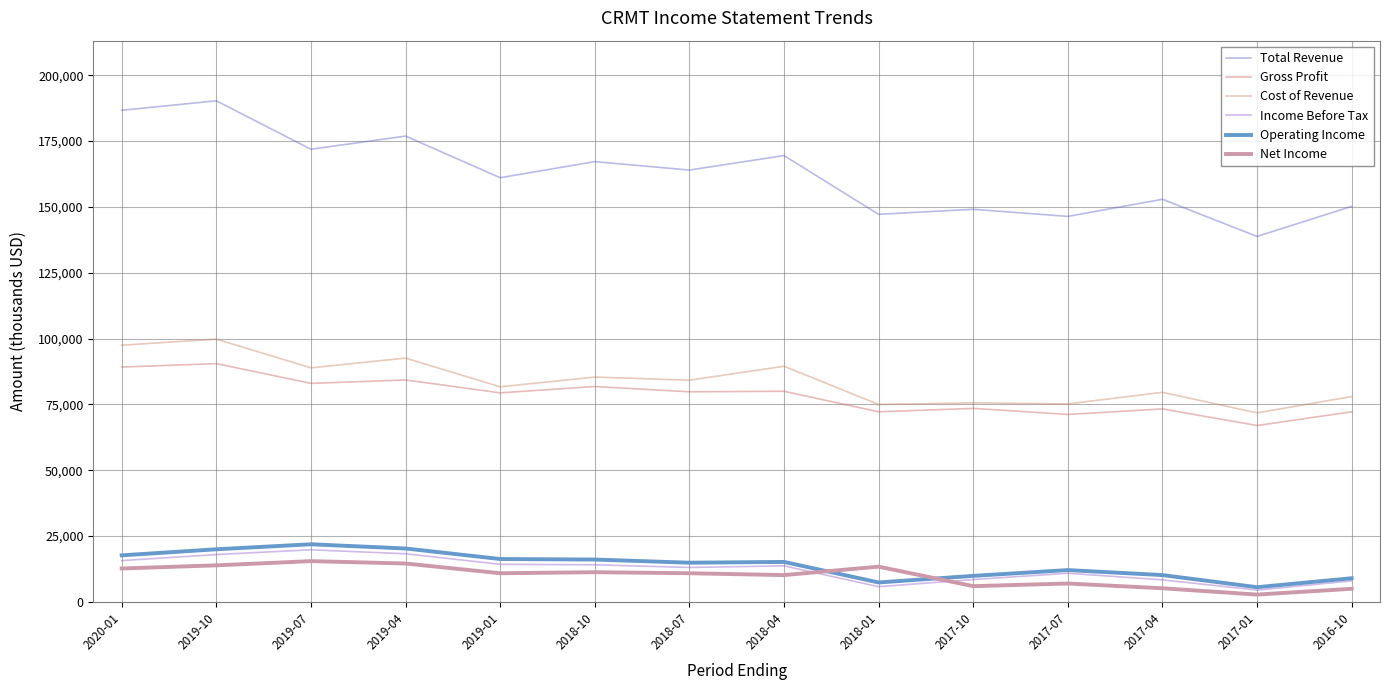

True or false: Gross Profit has more than 0 interior local peaks.

True